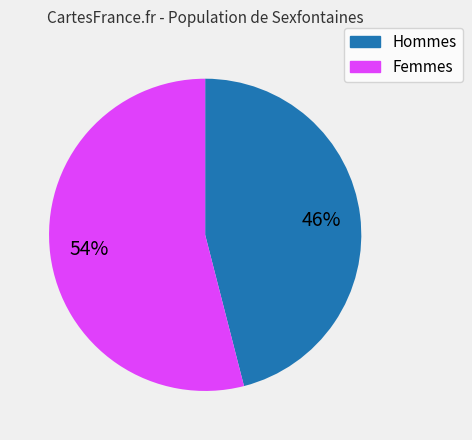

How many segments does this pie chart have?

2